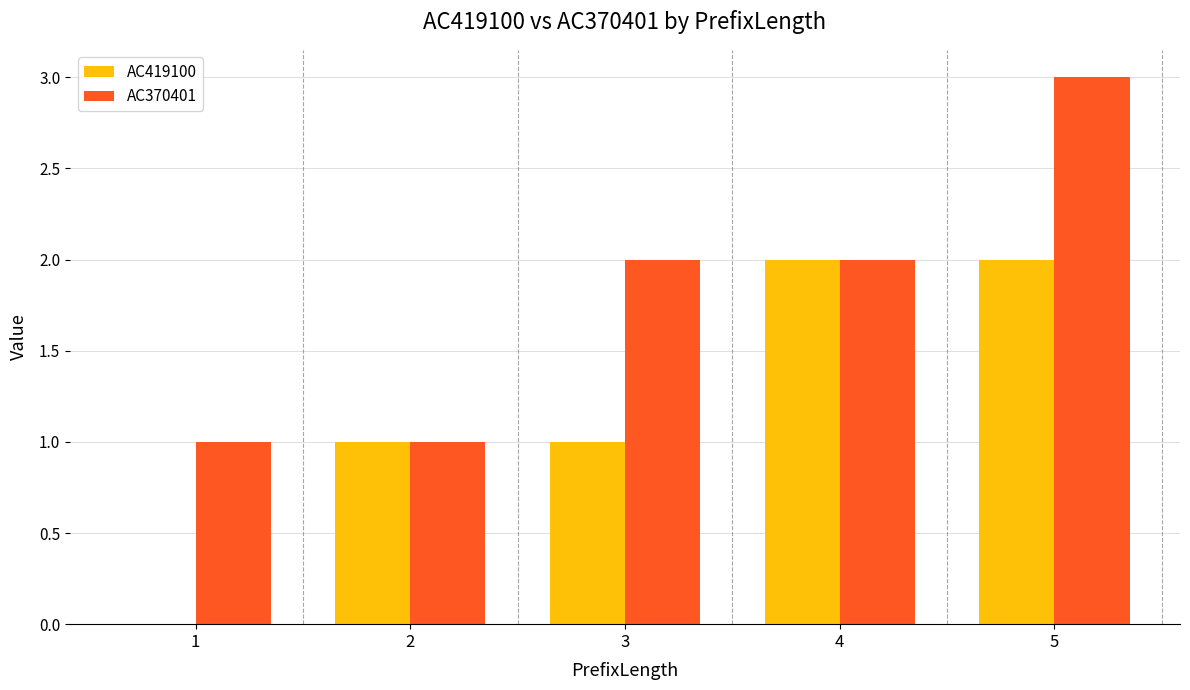

How many values in AC419100 are above zero?

4